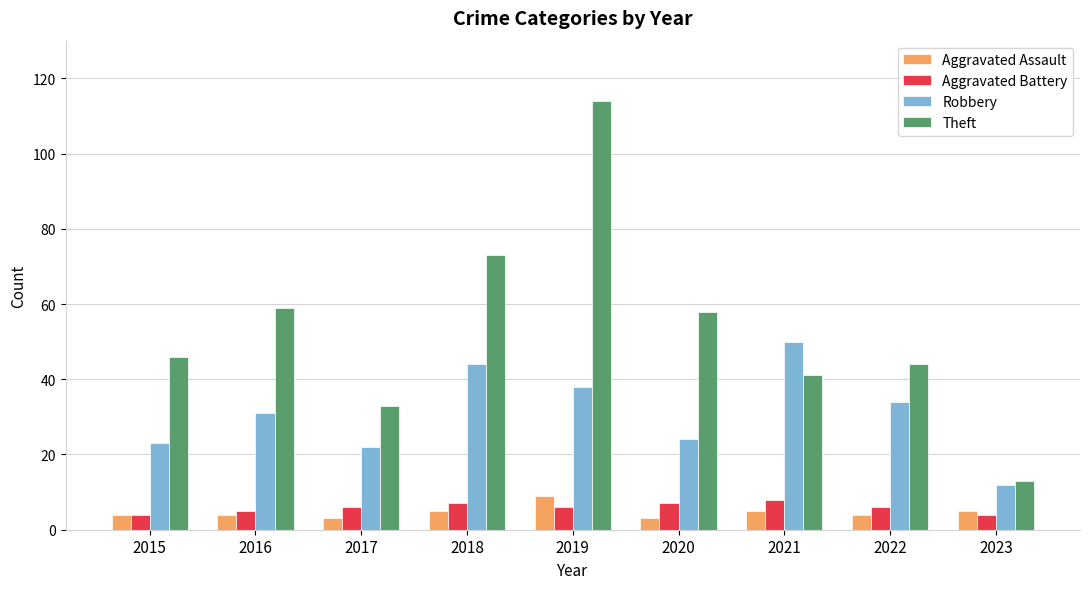

True or false: Aggravated Assault has a value of 9 at 2021.

False